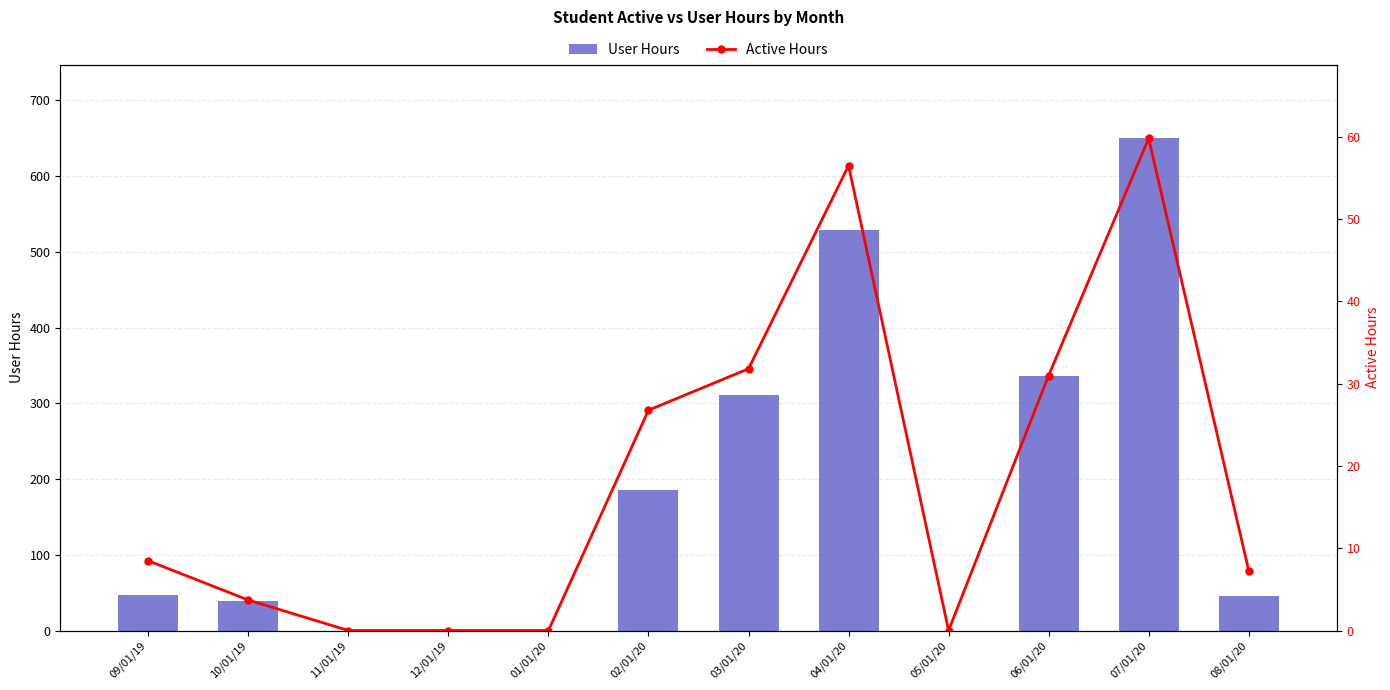

What is the sum of all User Hours values?

2141.4